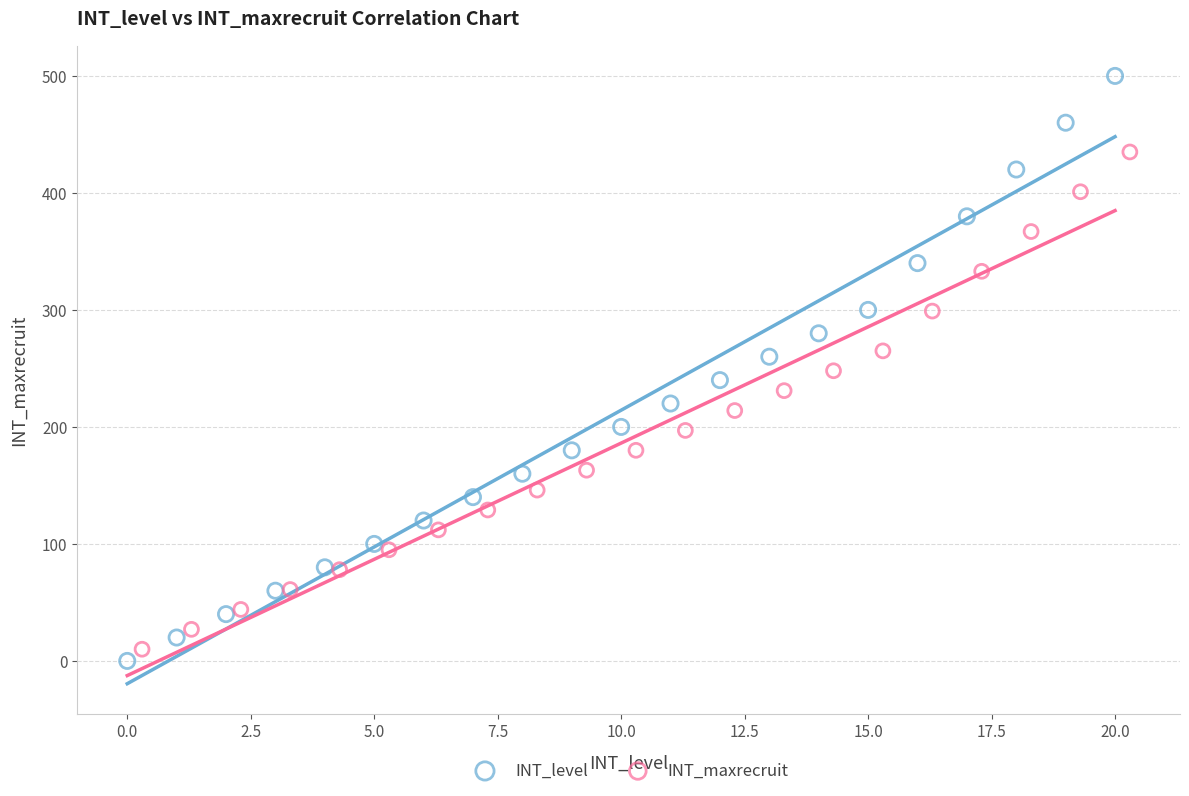

Which series contains the lowest Y value?

INT_level